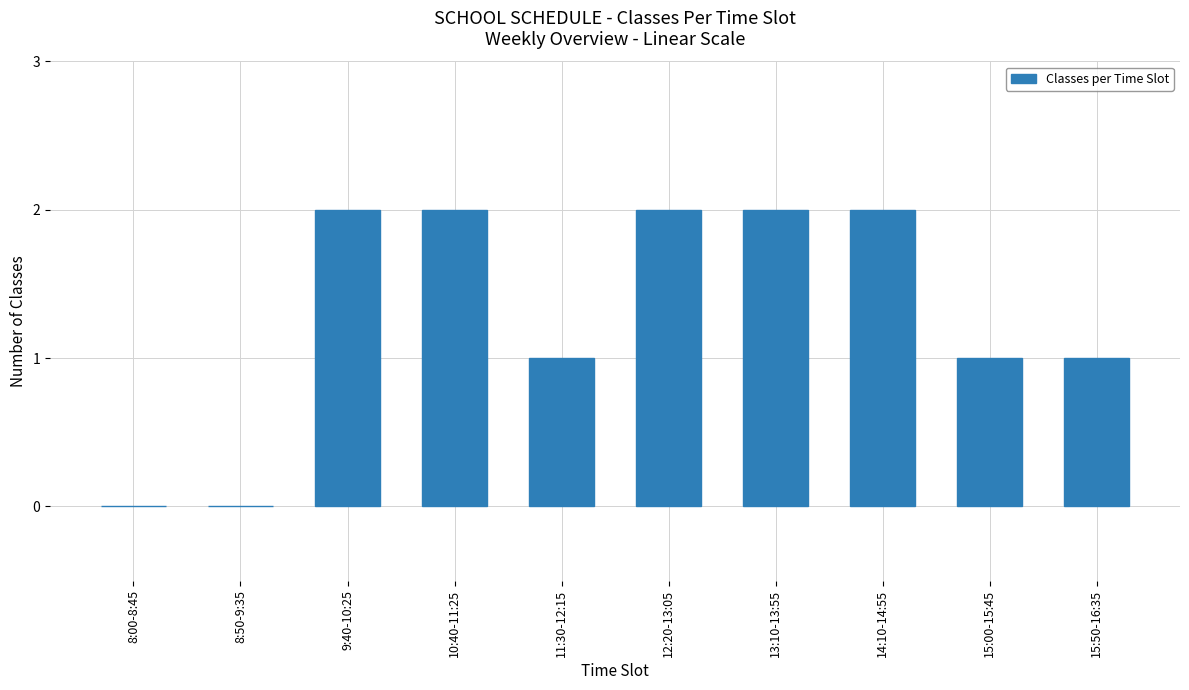

Reading right to left, list all the values displayed in this chart.

15:50-16:35=1	15:00-15:45=1	14:10-14:55=2	13:10-13:55=2	12:20-13:05=2	11:30-12:15=1	10:40-11:25=2	9:40-10:25=2	8:50-9:35=0	8:00-8:45=0